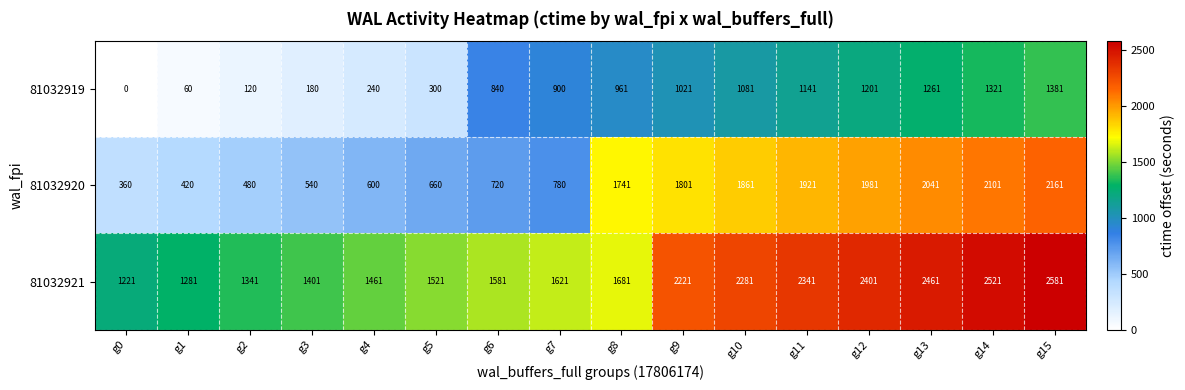

The value of 81032921 at g2 is 1341. True or false?

True